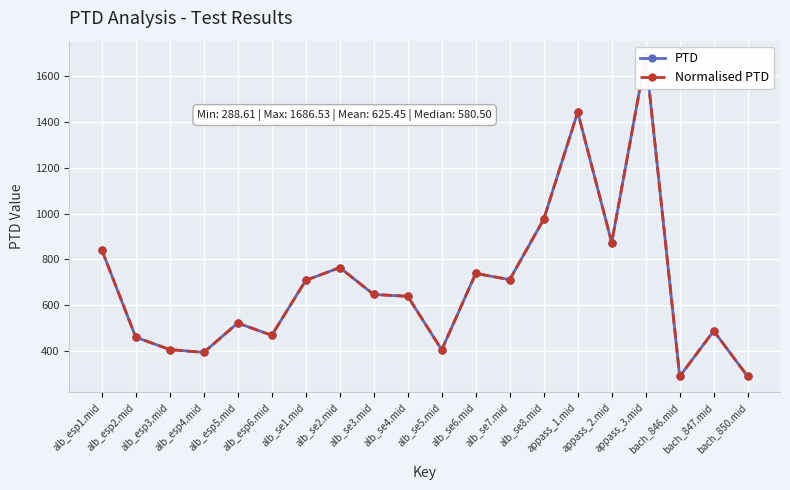

How many data points in Normalised PTD are above 646?

10